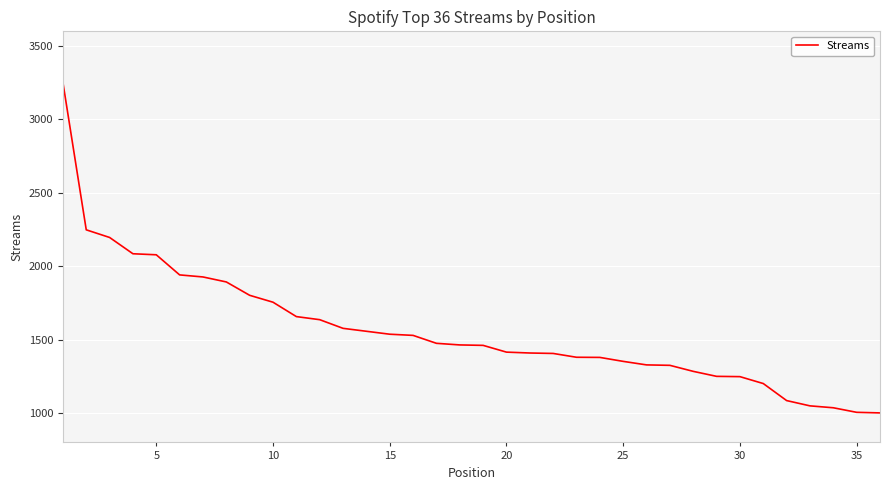

How many lines are shown in the chart?

1